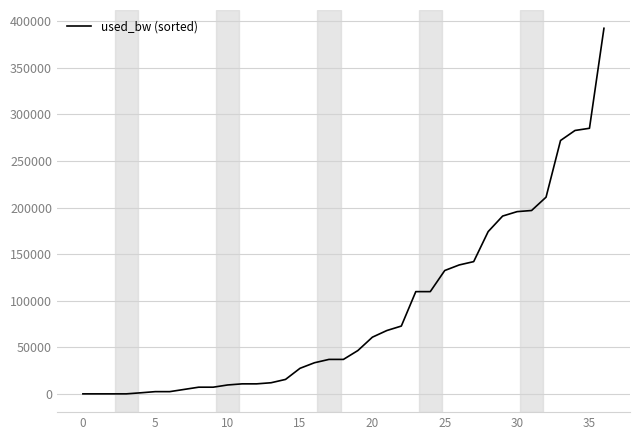

What is the maximum value shown in the chart?

392429.7